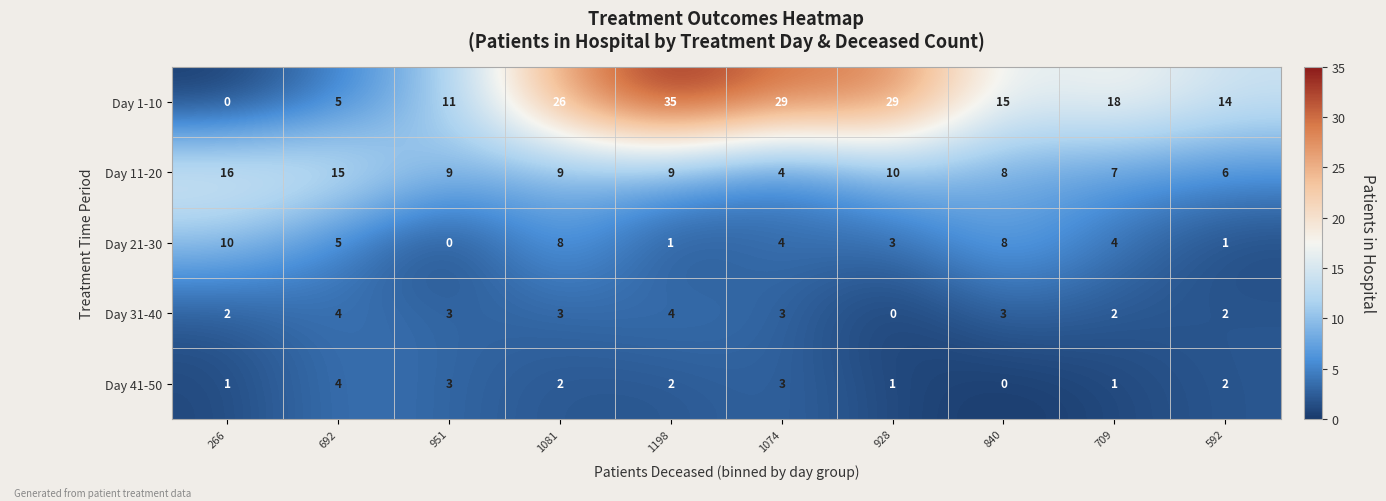

The value of Day 31-40 at 1074 is 3. True or false?

True